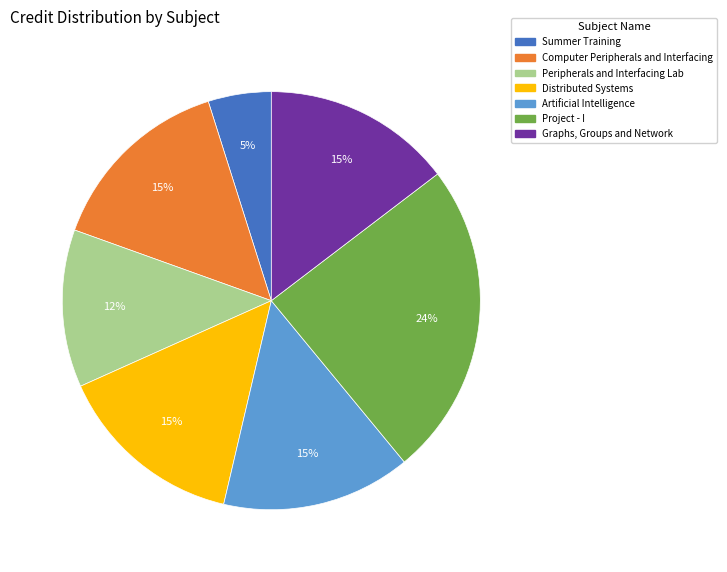

To the nearest percent, what portion does Graphs, Groups and Network represent?

15%